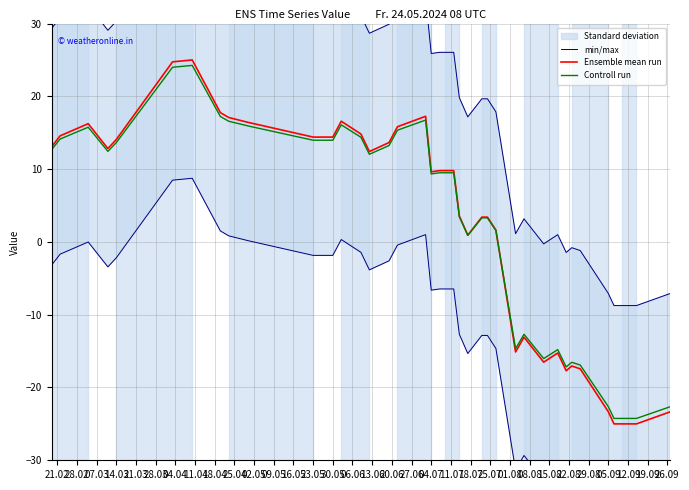

What is the minimum value for Controll run?

-24.2